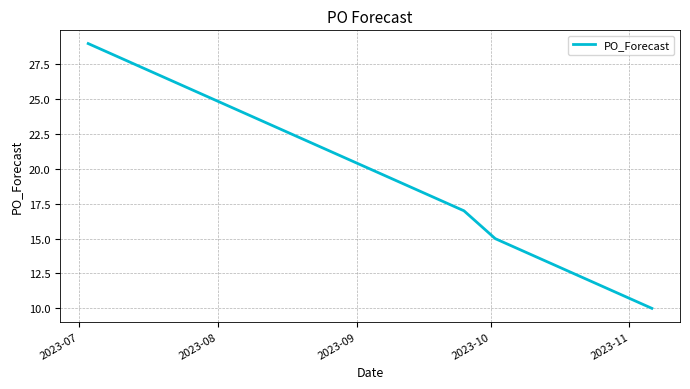

What is the greatest value displayed?

29